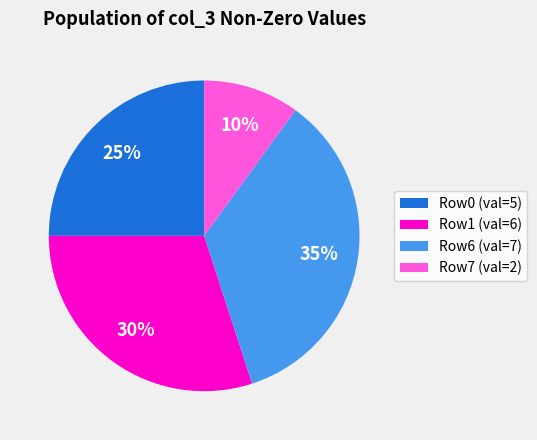

To the nearest percent, what is the average slice percentage?

25%